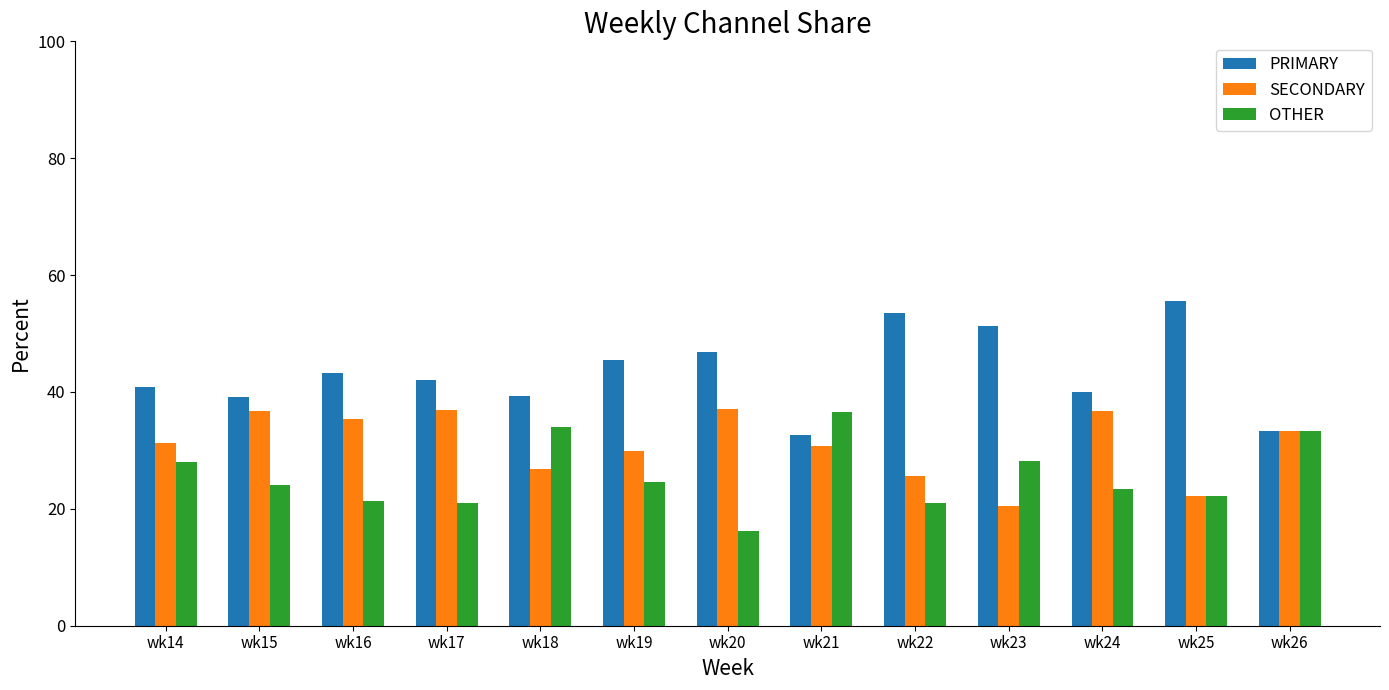

At which label does OTHER reach its minimum?

wk20